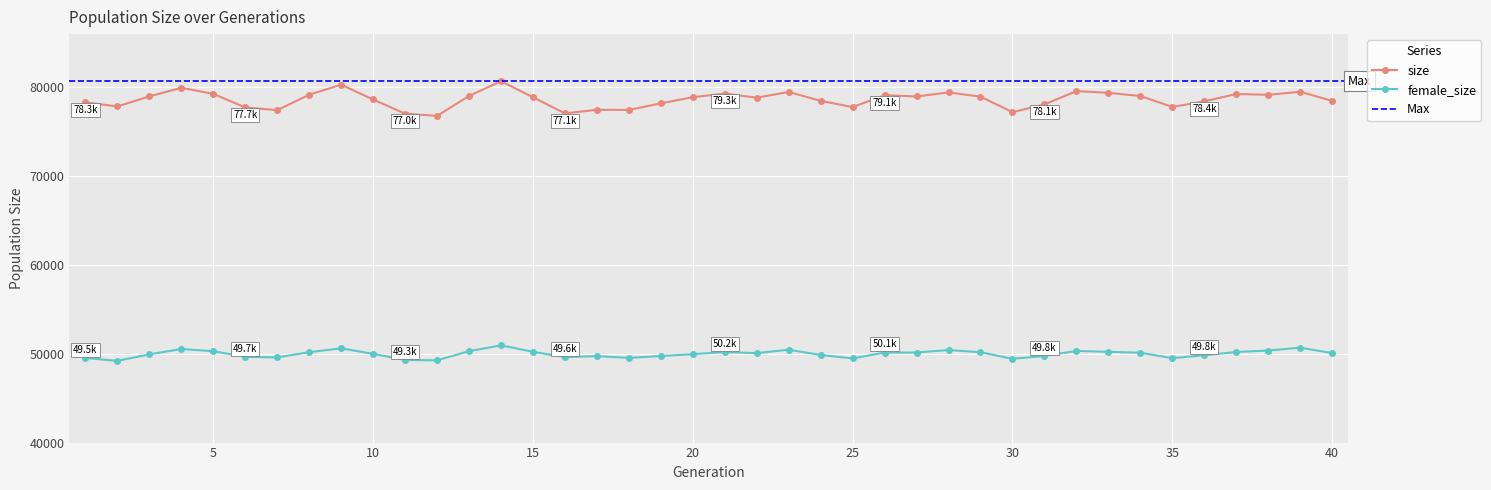

True or false: size and female_size cross at least once.

False